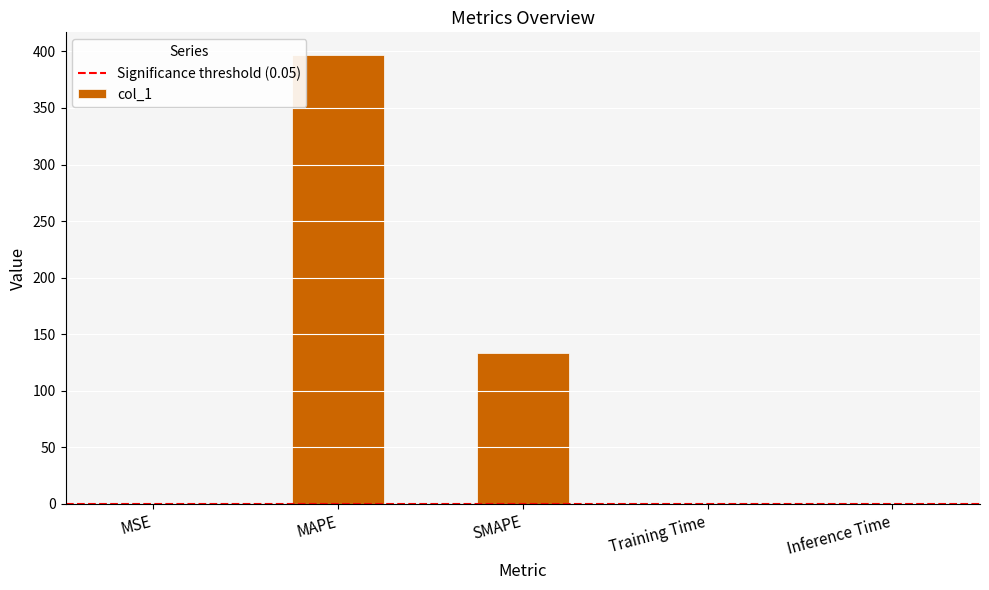

Between MSE and MAPE, which is larger?

MAPE